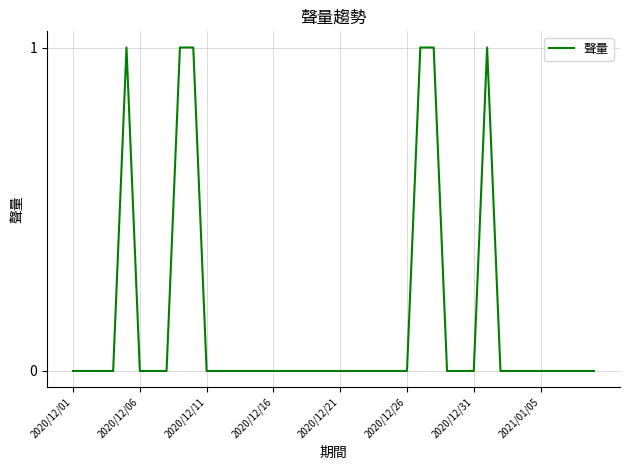

Count the number of categories in the chart.

40